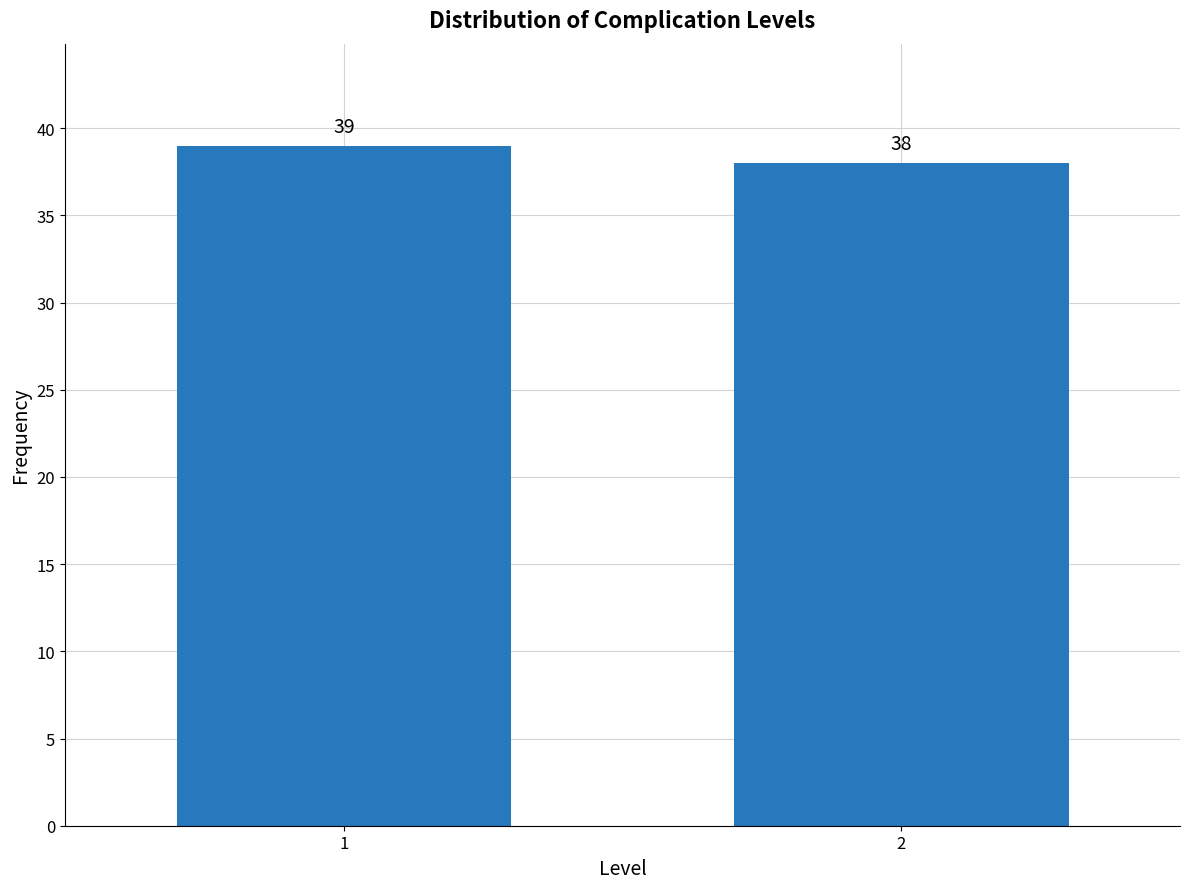

Reading right to left, transcribe all the data shown in this chart.

38	39